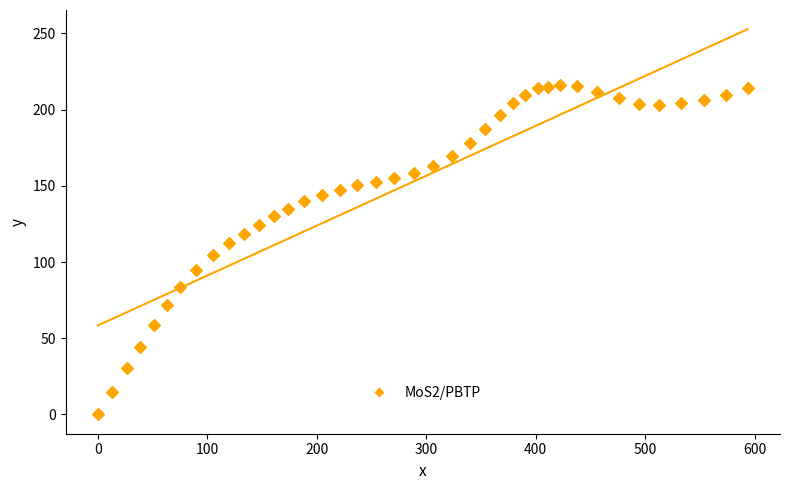

What is the range of Y values (max minus min)?

216.2